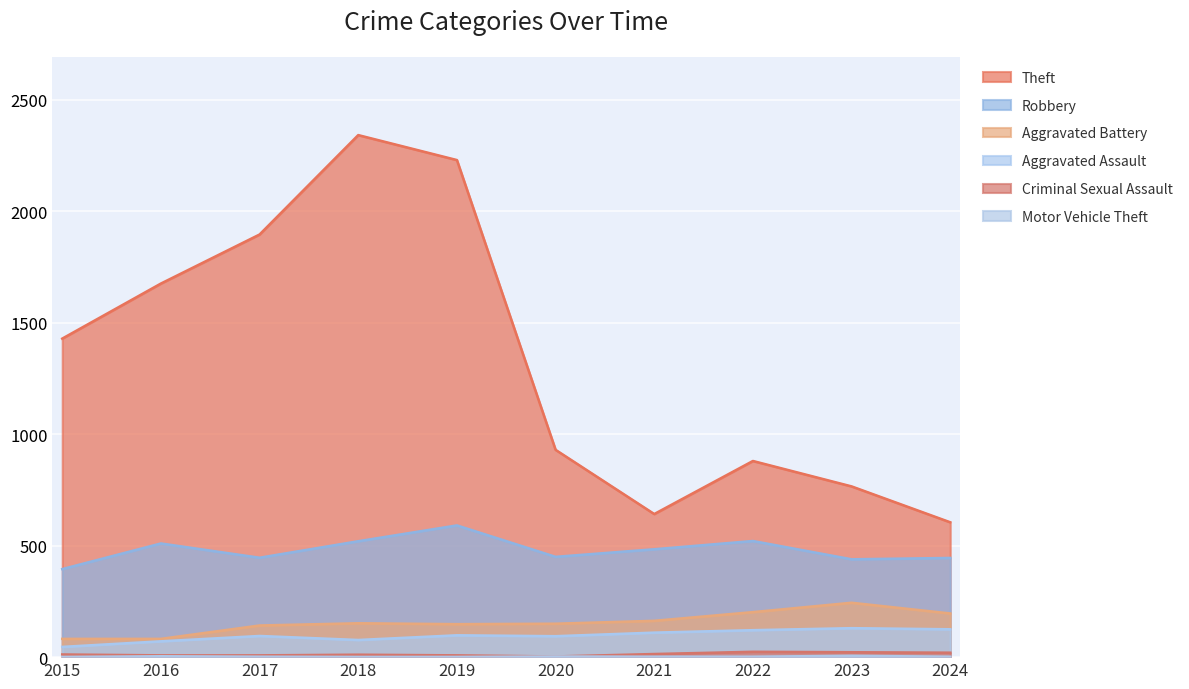

Does the chart display data point markers on the line(s)?

No